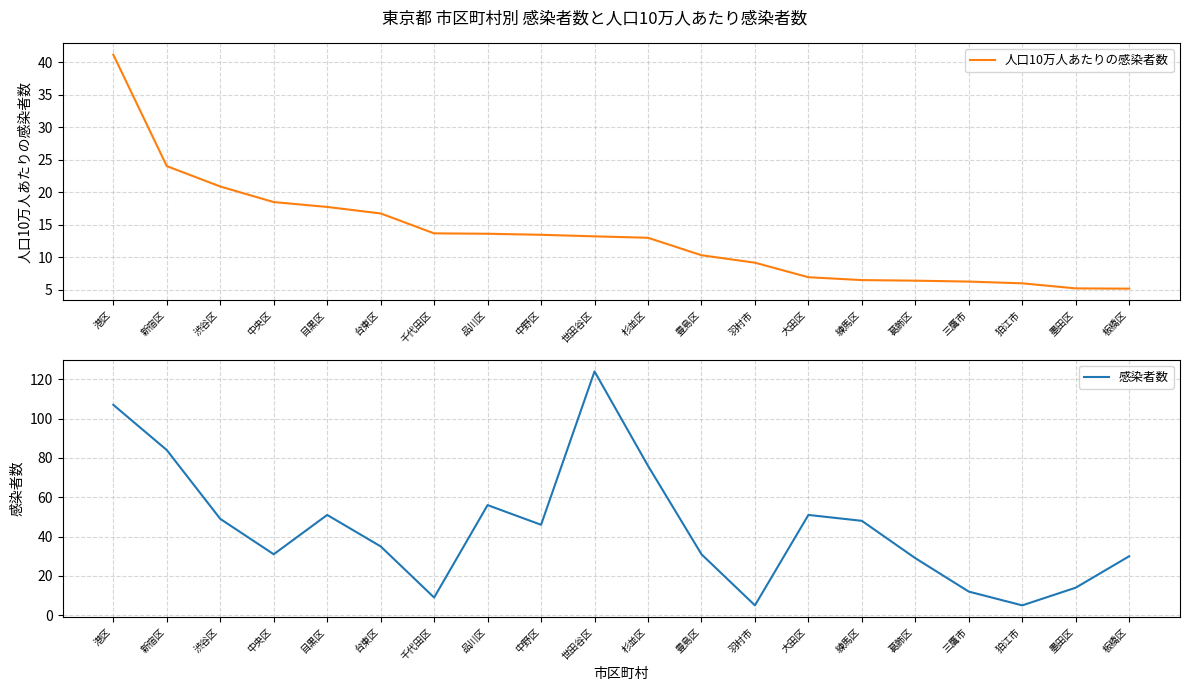

How many series are shown in this chart?

2